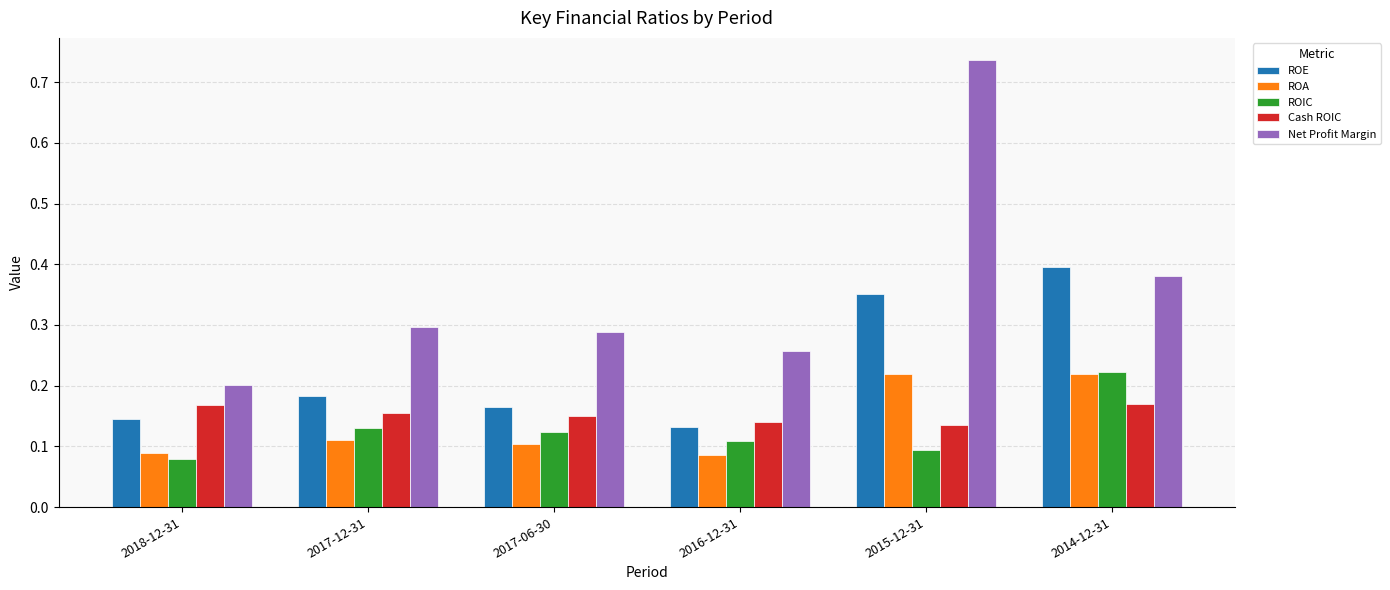

Which category has the highest value in the ROE series?

2014-12-31